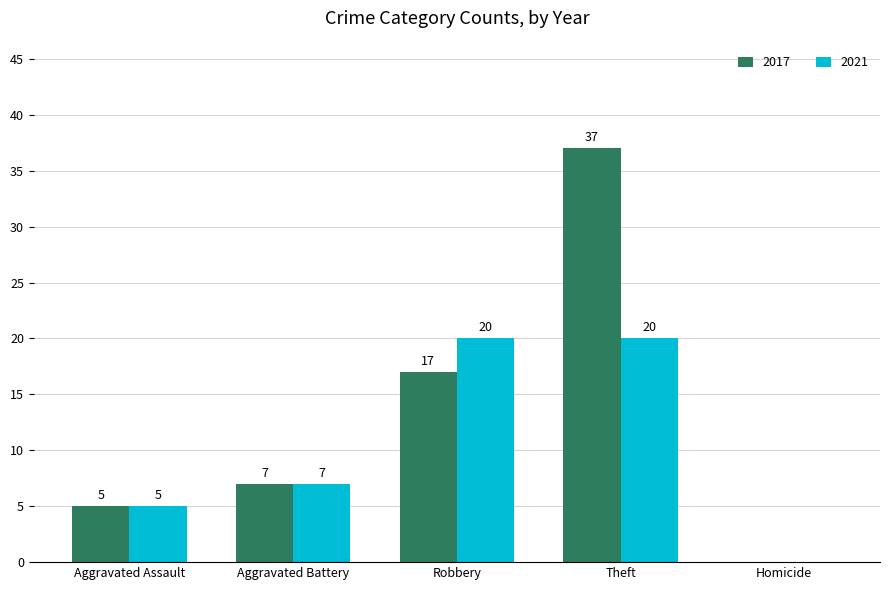

What is the sum of all 2021 values?

52